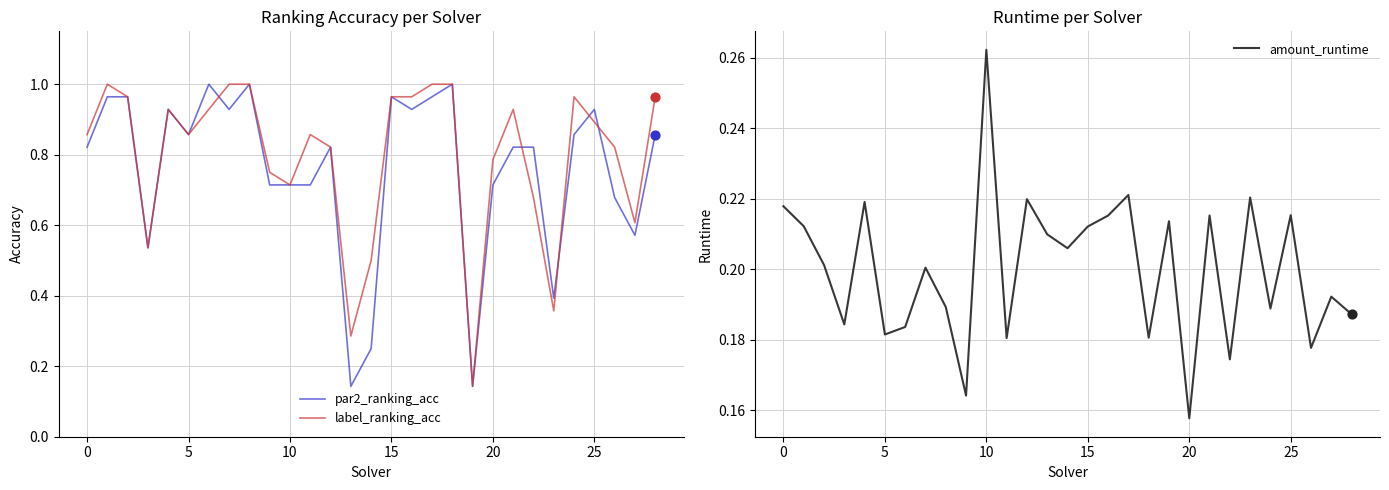

What are all the series names shown in the legend?

par2_ranking_acc, label_ranking_acc, amount_runtime